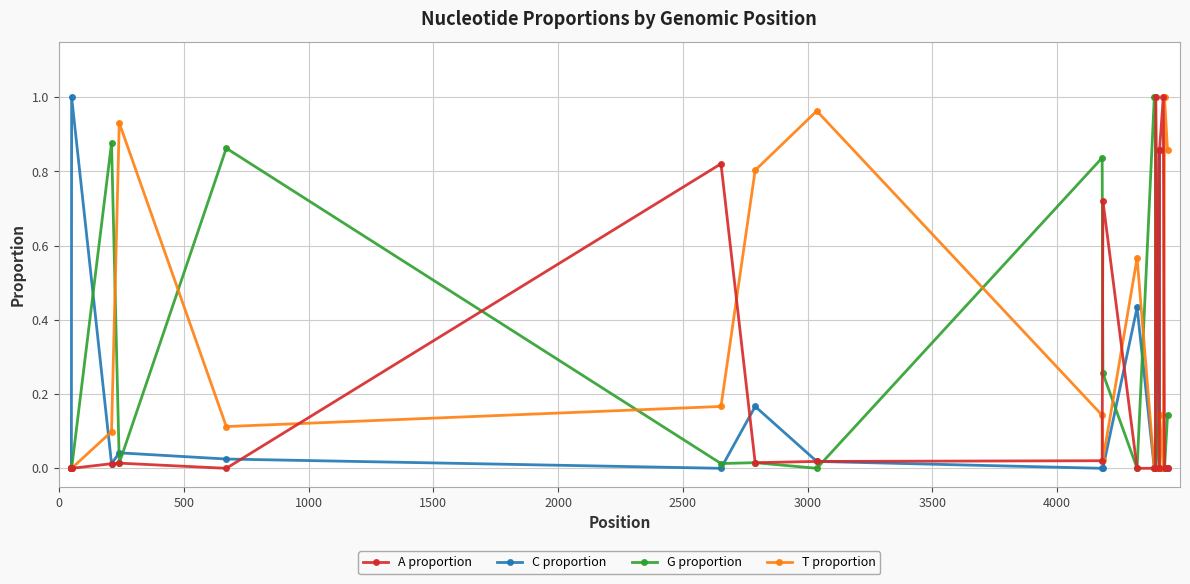

What are all the series names shown in the legend?

A proportion, C proportion, G proportion, T proportion